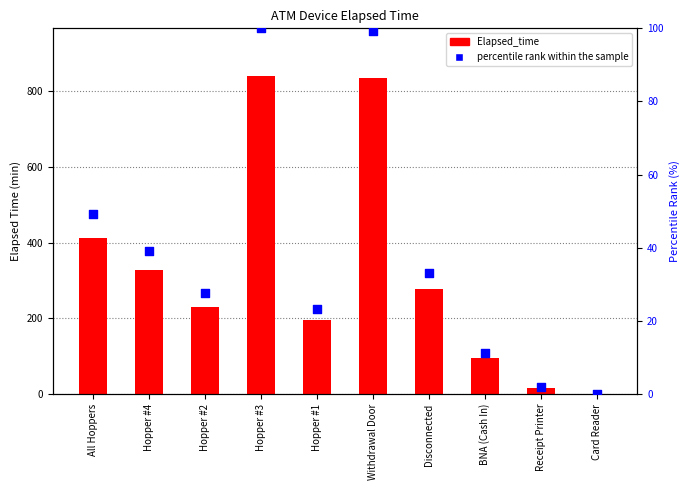

At how many categories does at least one series exceed 560?

2